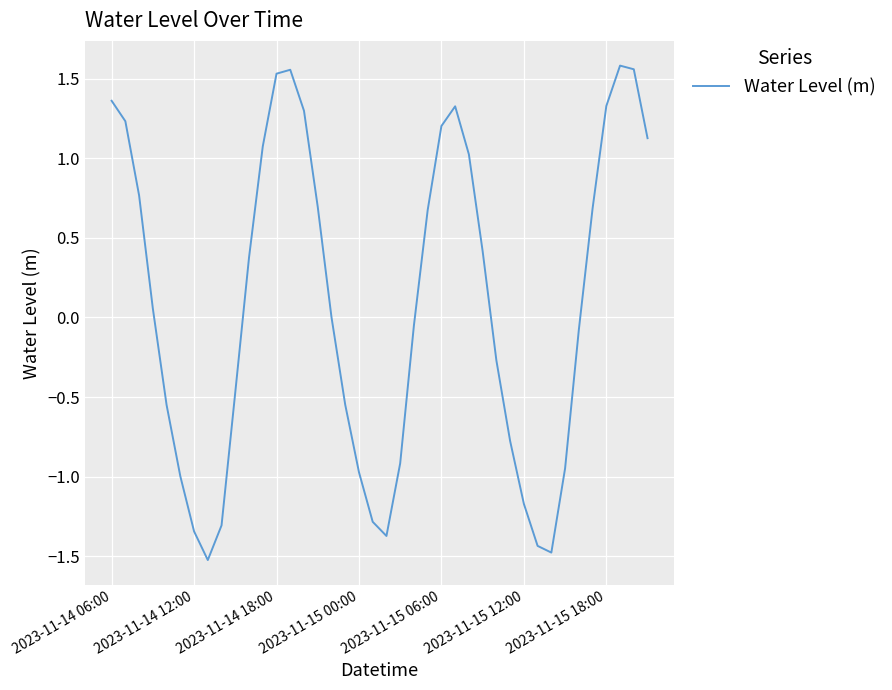

What is the smallest value displayed?

-1.5